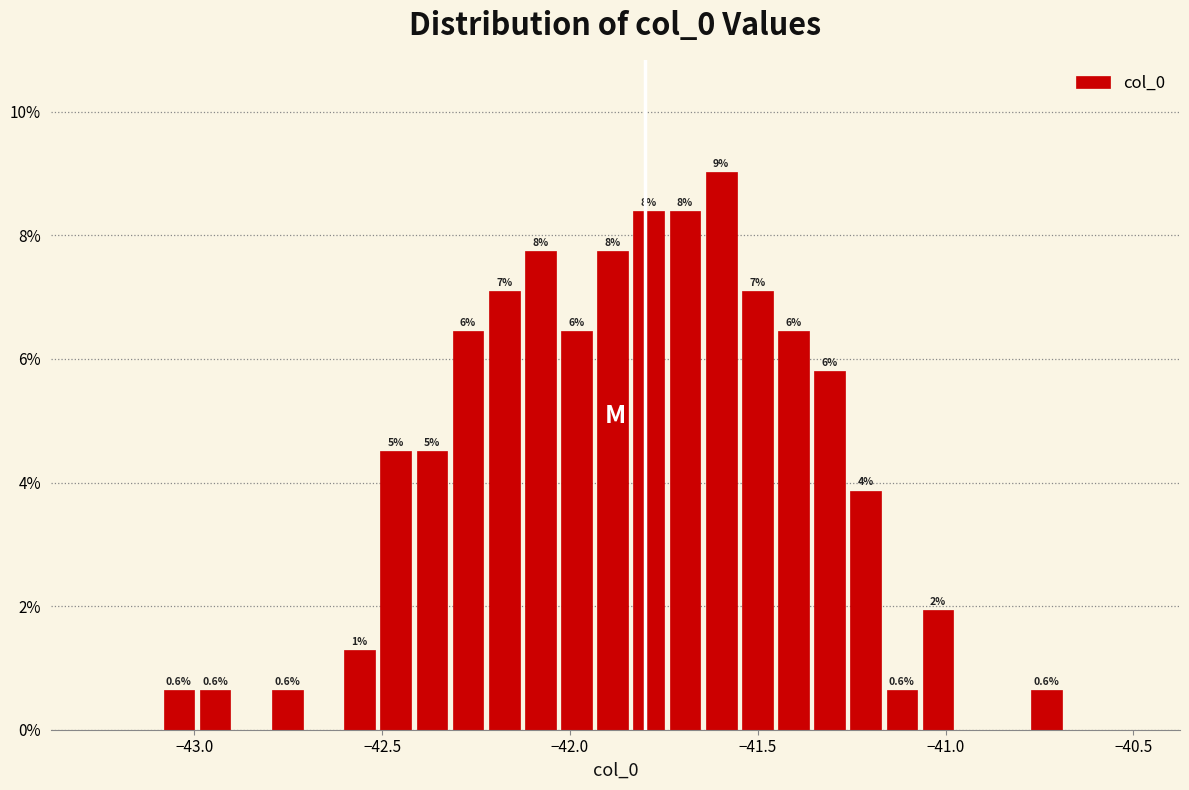

Read against the x-axis, roughly where is the centre of the tallest bar?

-41.60